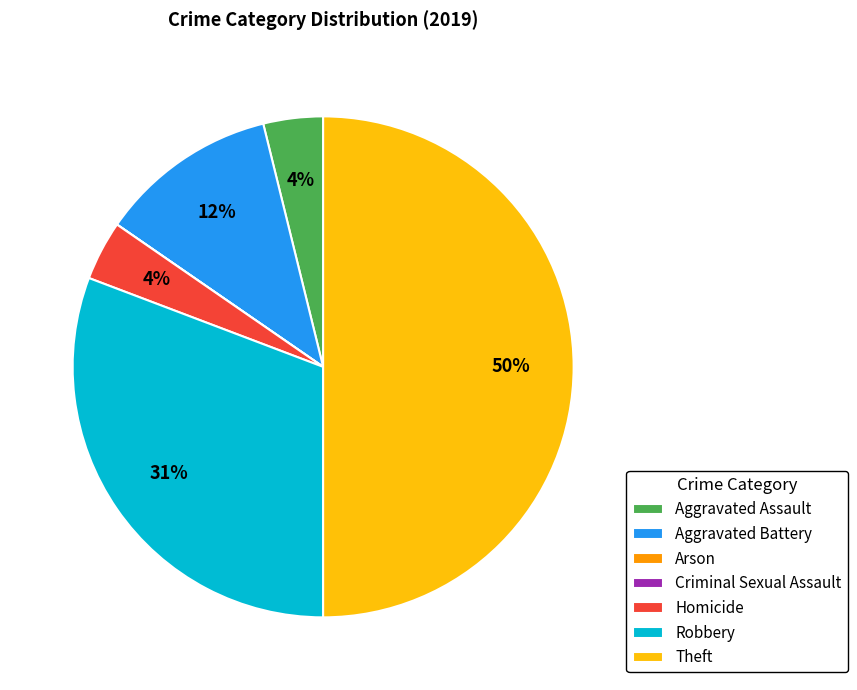

To the nearest percent, what is the average slice percentage?

14%